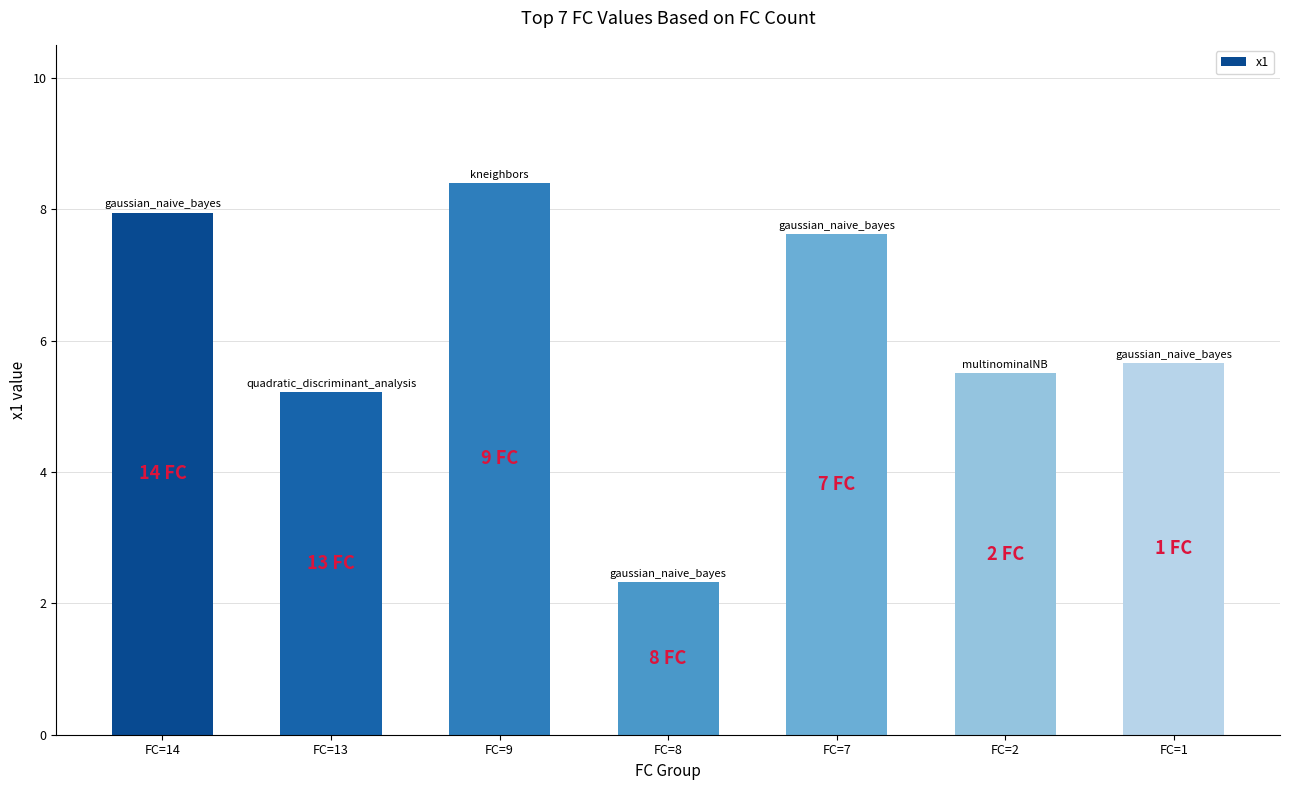

Rank the categories by value from highest to lowest.

FC=9, FC=14, FC=7, FC=1, FC=2, FC=13, FC=8